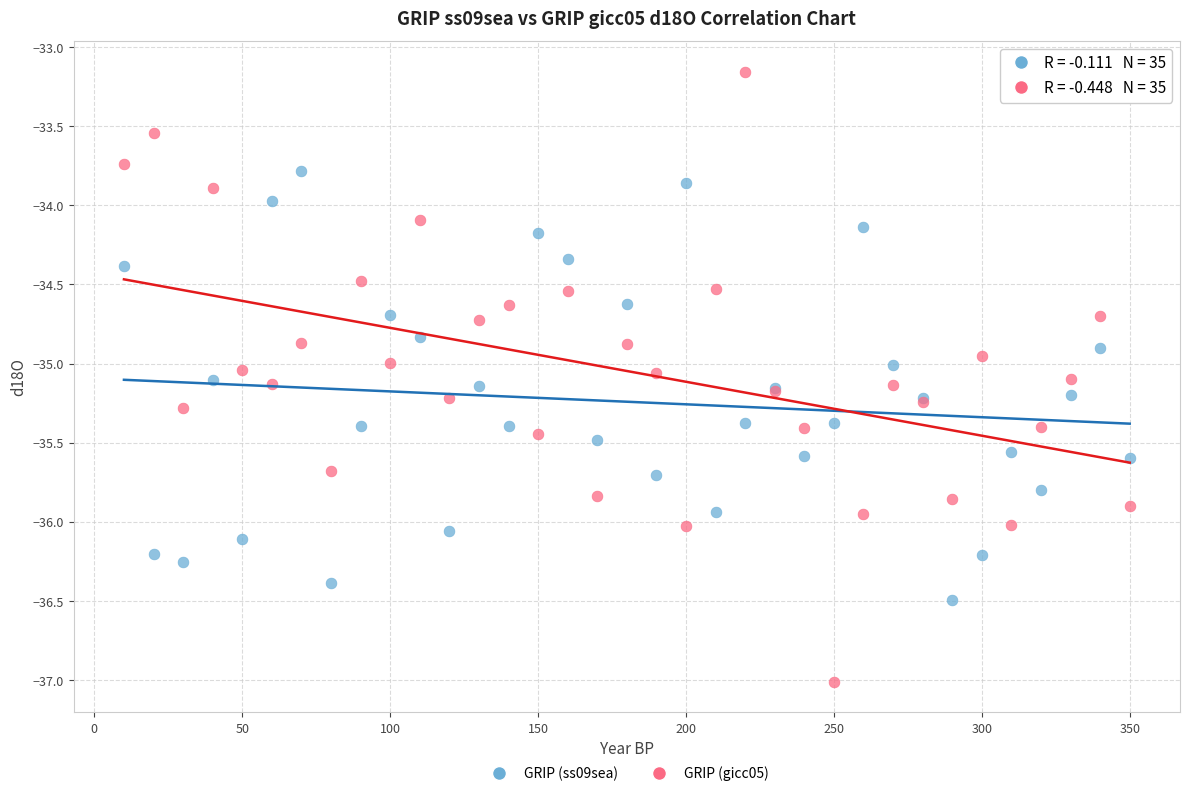

Which series has the largest Y range (max minus min)?

GRIP (gicc05)